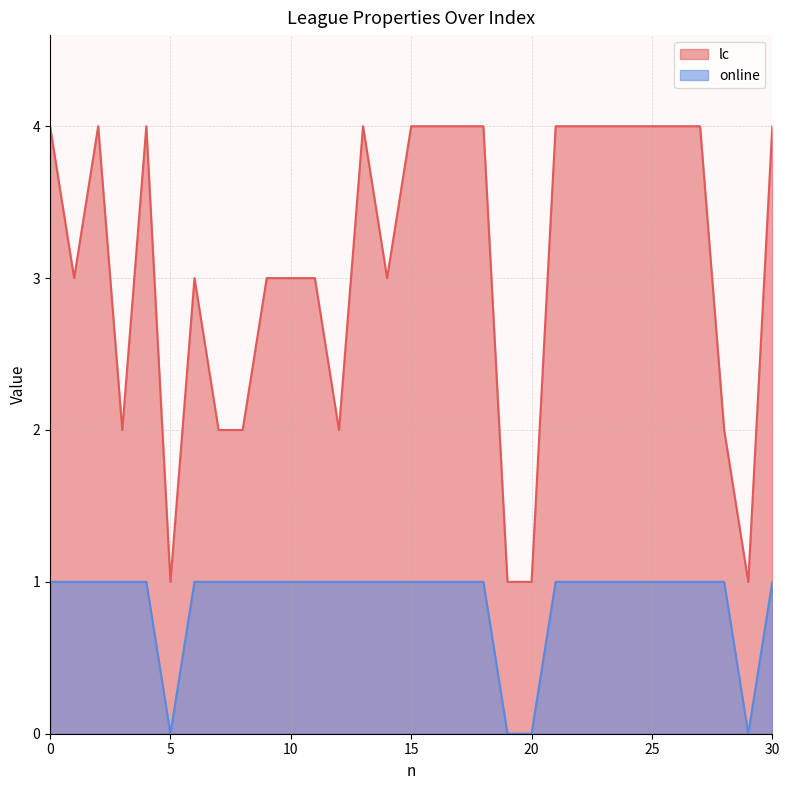

Is the value of lc at 15 greater than the value of online at 0?

Yes